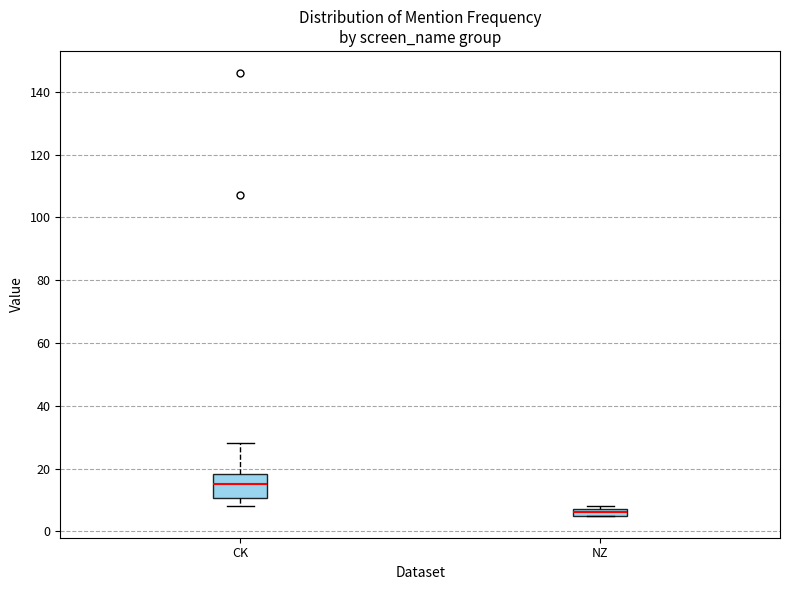

Which box's median line is the highest?

CK